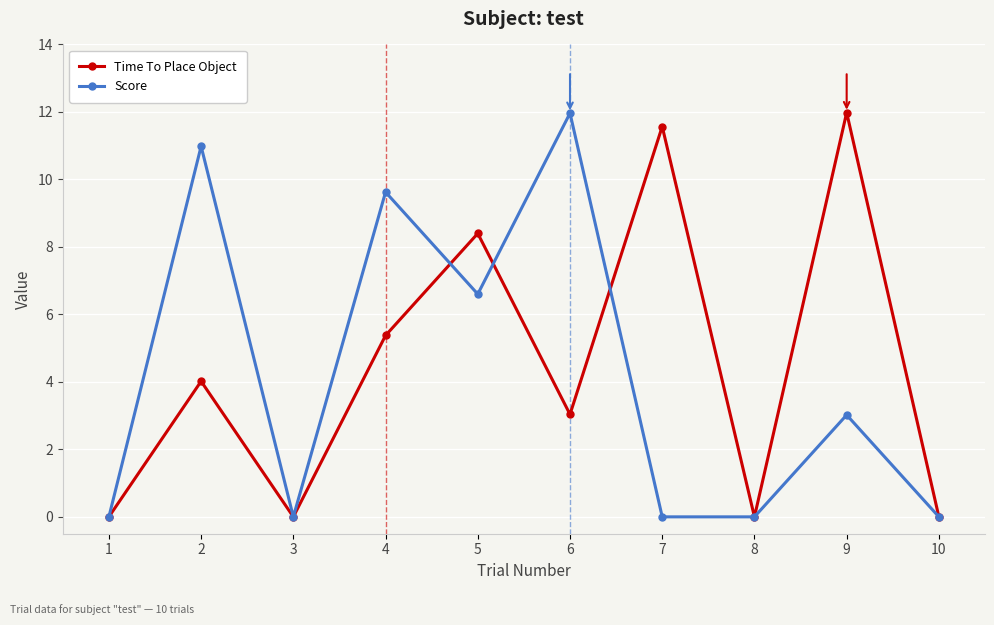

True or false: Time To Place Object has a value of 11.6 at 7.

True